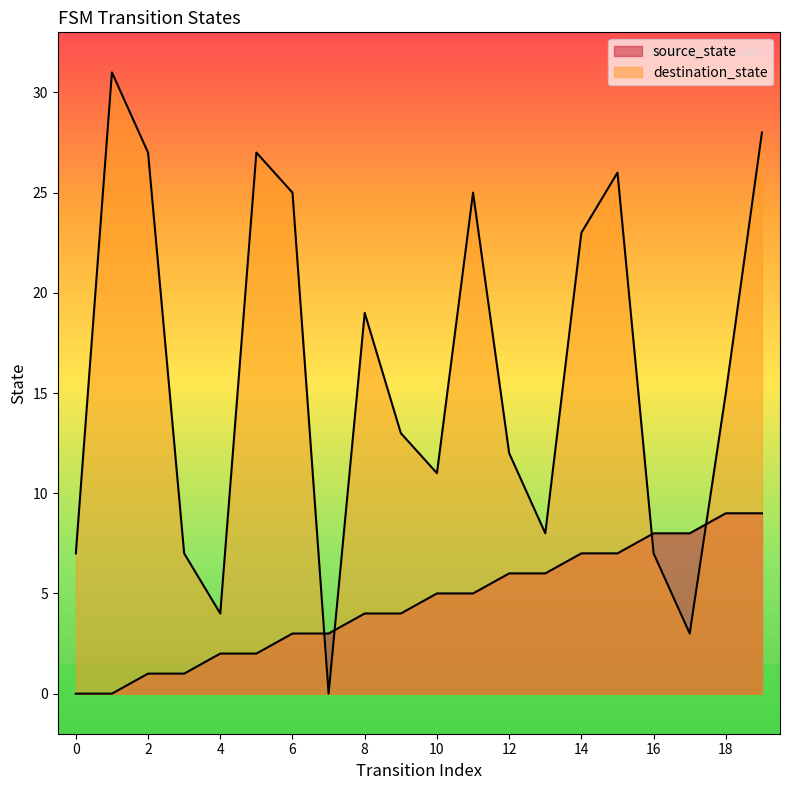

Is it true that destination_state equals 23 at 9?

False